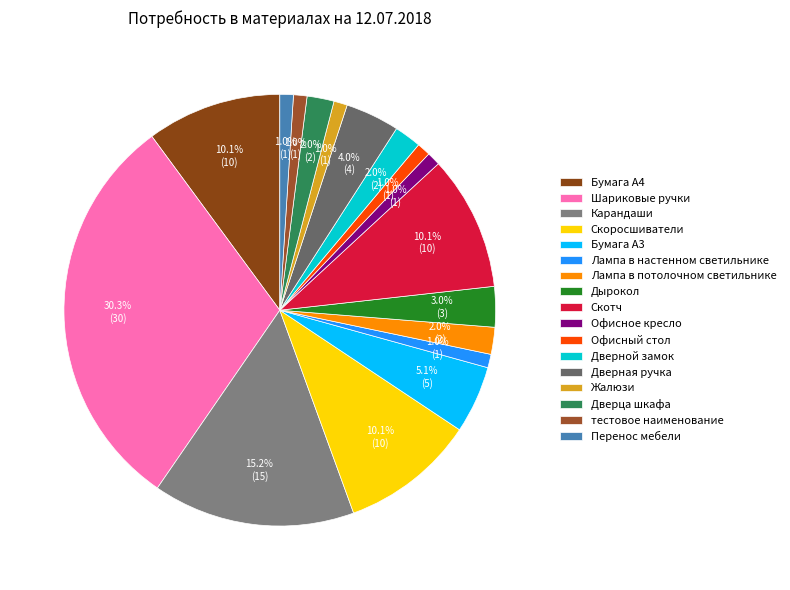

Which slice is the largest?

Шариковые ручки